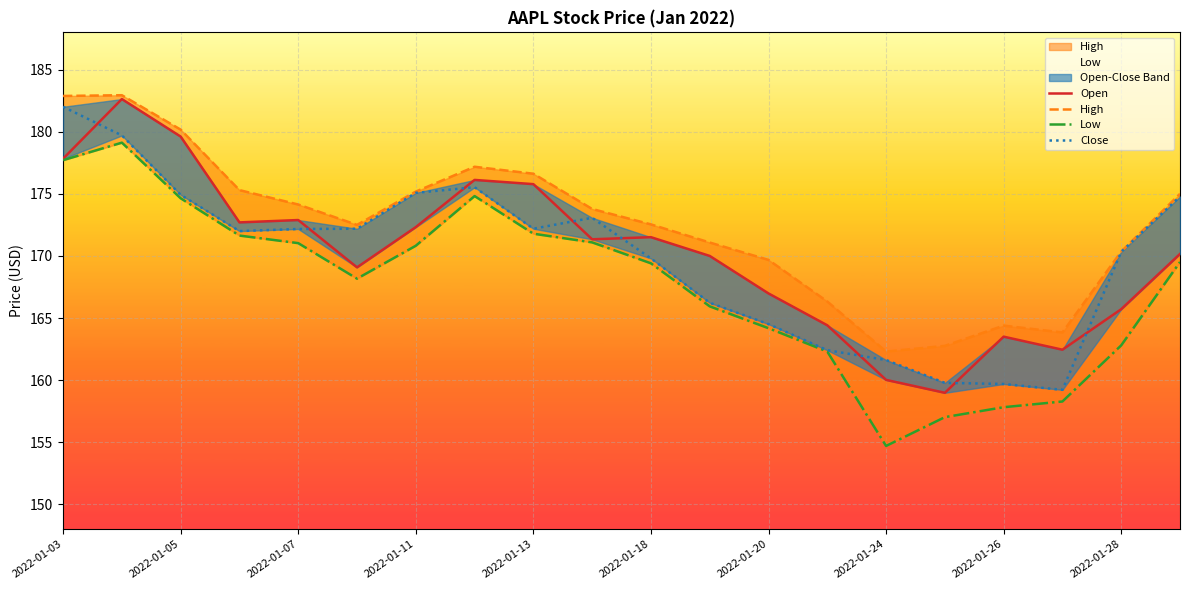

What is the value of the Low point at the 10th from the left?

171.1